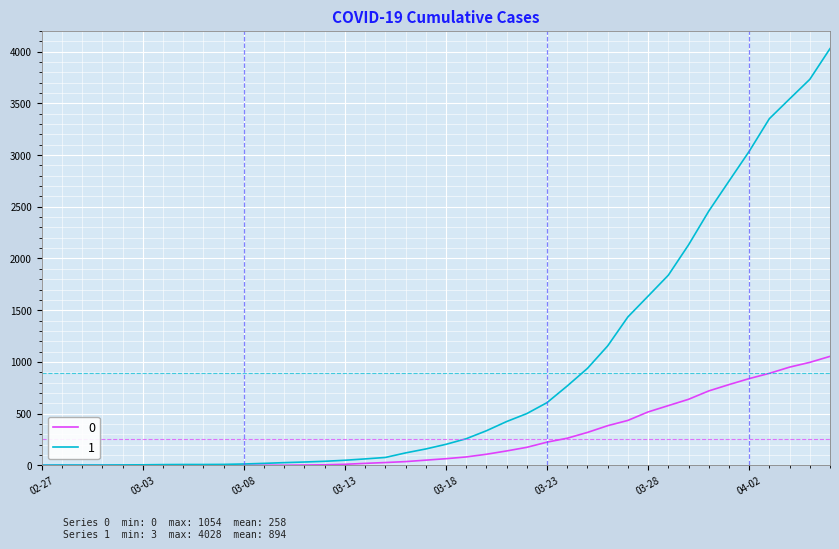

Rank the series by their maximum value, from highest to lowest.

1, 0